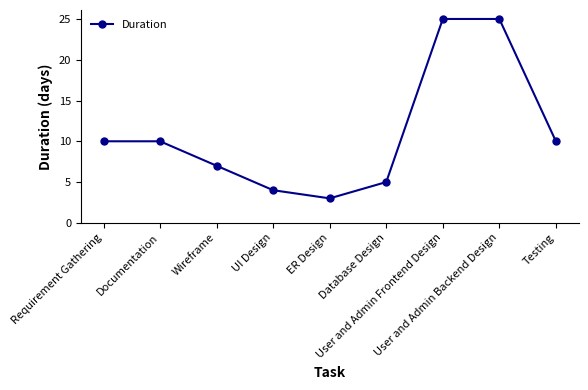

At which category does the chart reach its minimum across all series?

ER Design